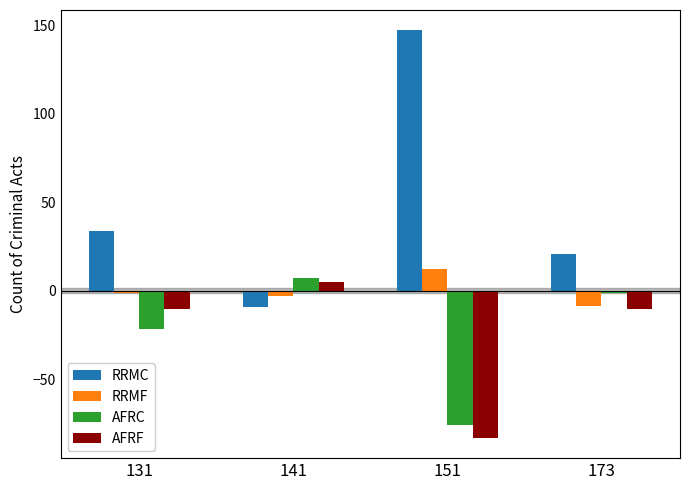

Which series has the largest total across all categories?

RRMC